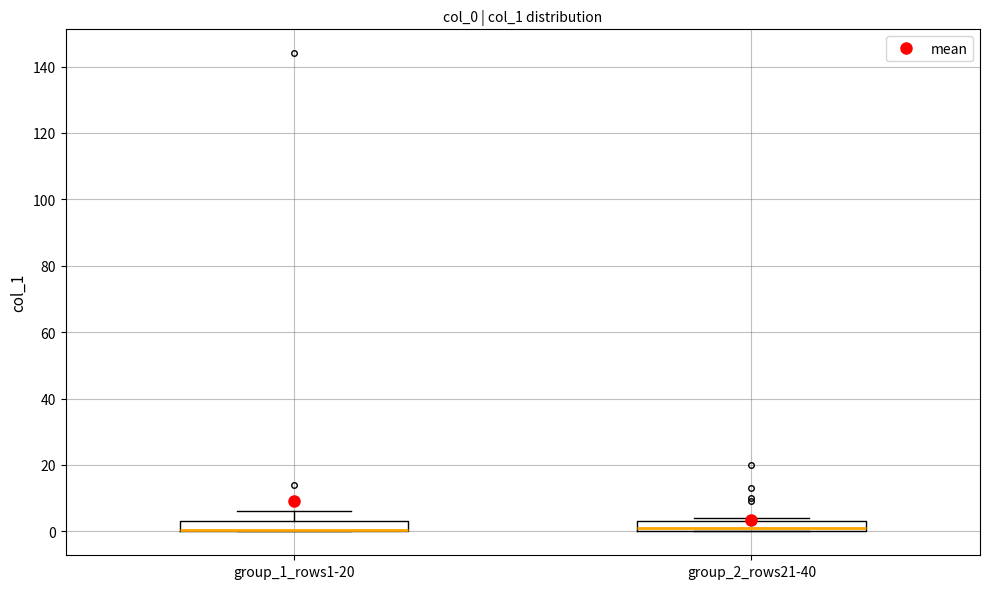

Reading left to right, read every box against the y-axis: the position of its median line, the range the box covers, and the ends of its whiskers. The values are not printed on the chart, so give them approximately, as read against the axis.

group_1_rows1-20: median 0 (drawn on the box's lower edge), box 0 to 4, whiskers 0 to 6
group_2_rows21-40: median 2, box 0 to 4, whiskers 0 to 4 (just above the box's upper edge)